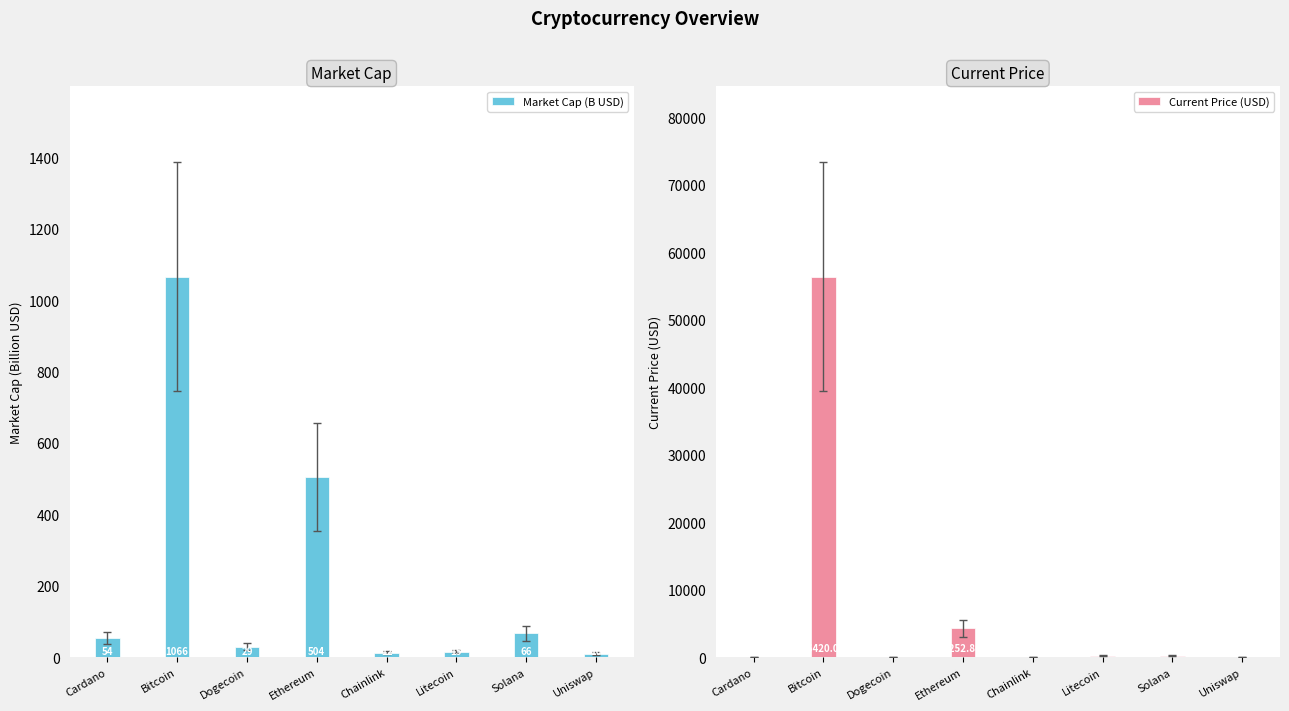

At which label does Market Cap (B USD) first exceed 53?

Cardano